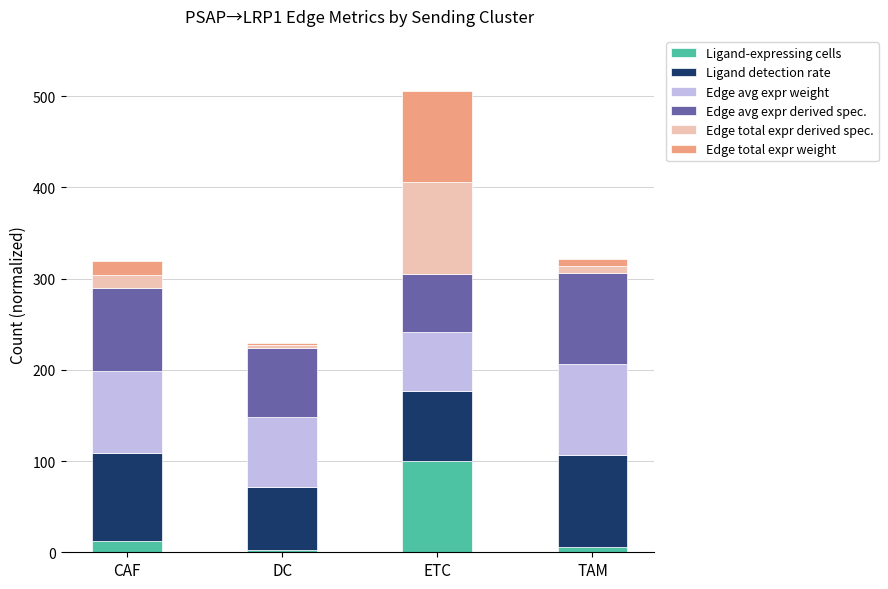

Reading left to right, transcribe the values for Ligand-expressing cells.

CAF=12.8	DC=2.1	ETC=100.0	TAM=6.3